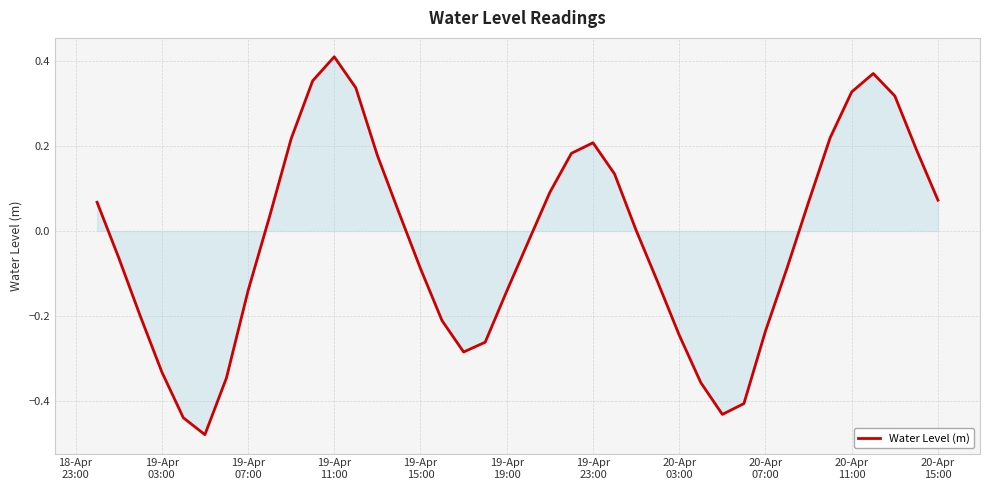

How many points are lower than both their immediate neighbors (excluding endpoints)?

3